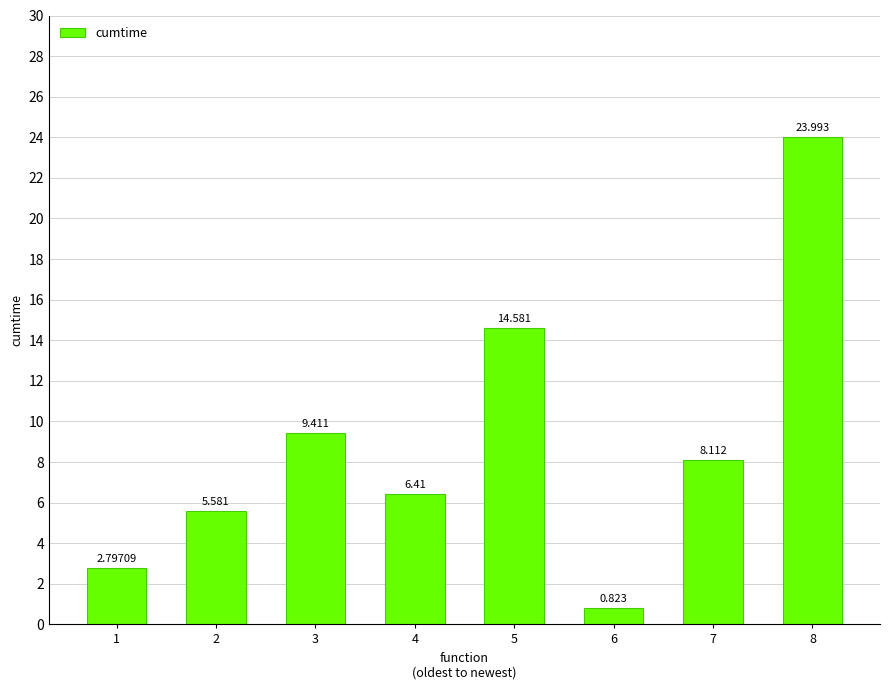

List the labels in order of value, smallest first.

6, 1, 2, 4, 7, 3, 5, 8